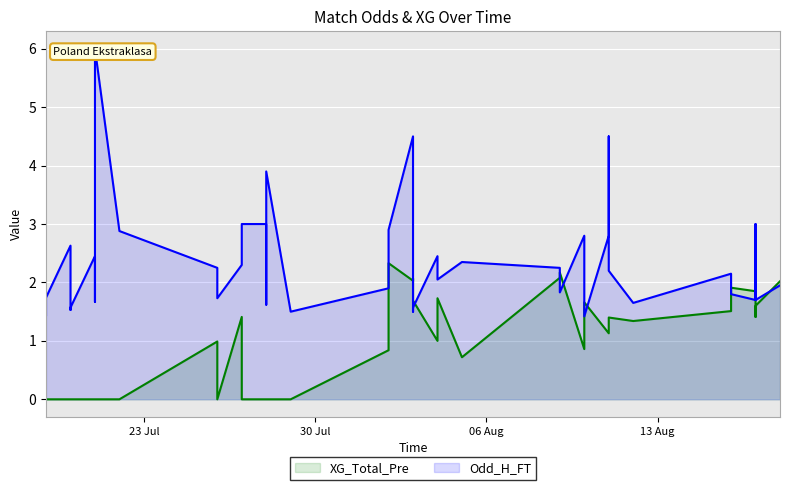

What is the difference between the second highest and second lowest values in the Odd_H_FT series?

3.1